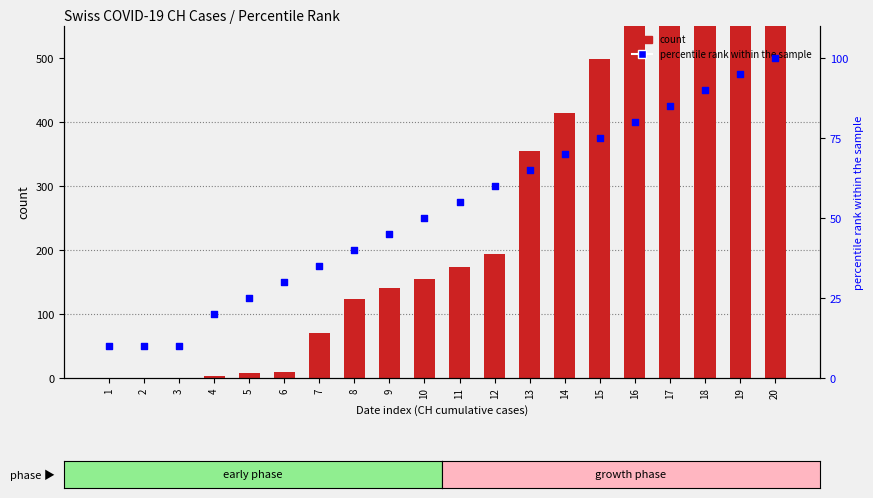

Which series has the largest total across all categories?

count